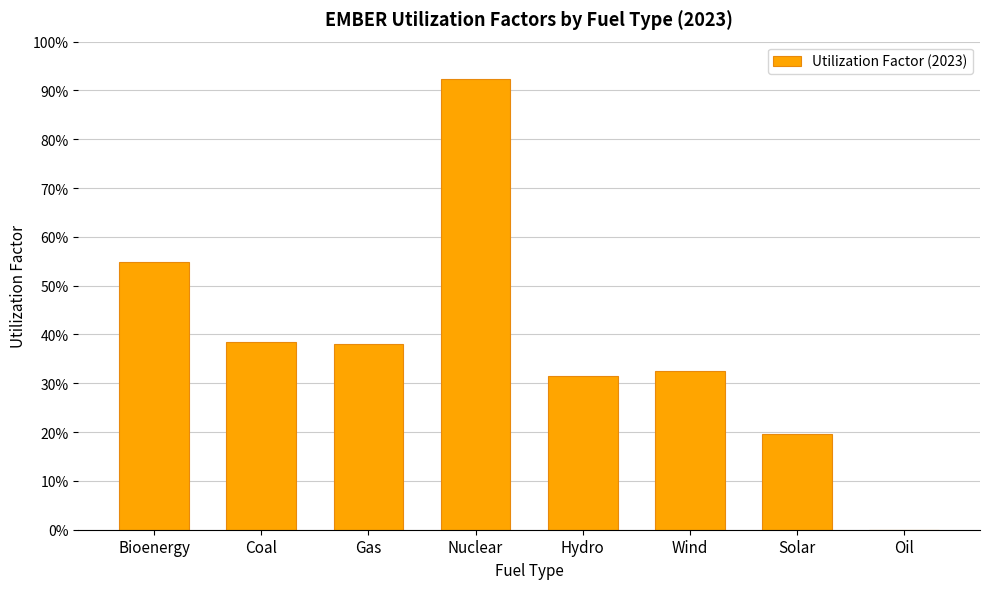

Are the bars horizontal?

No